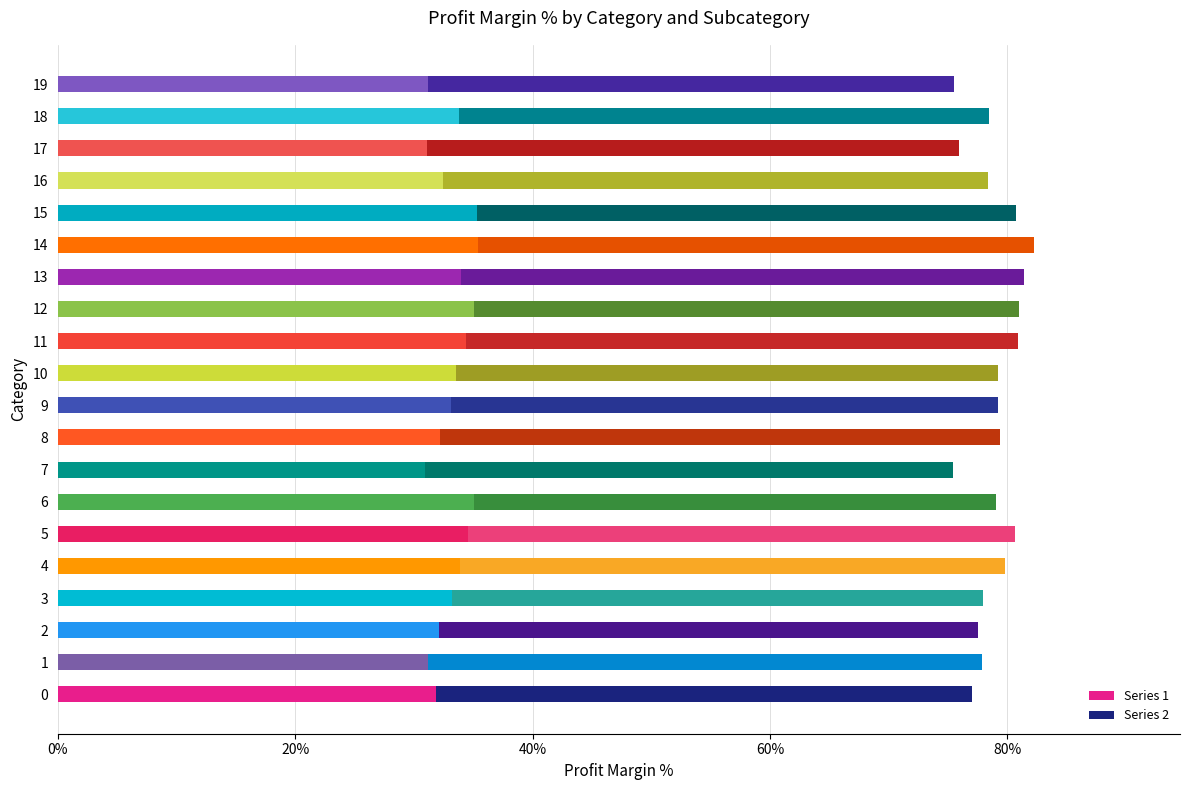

What is the total value across all series at 12?

80.9